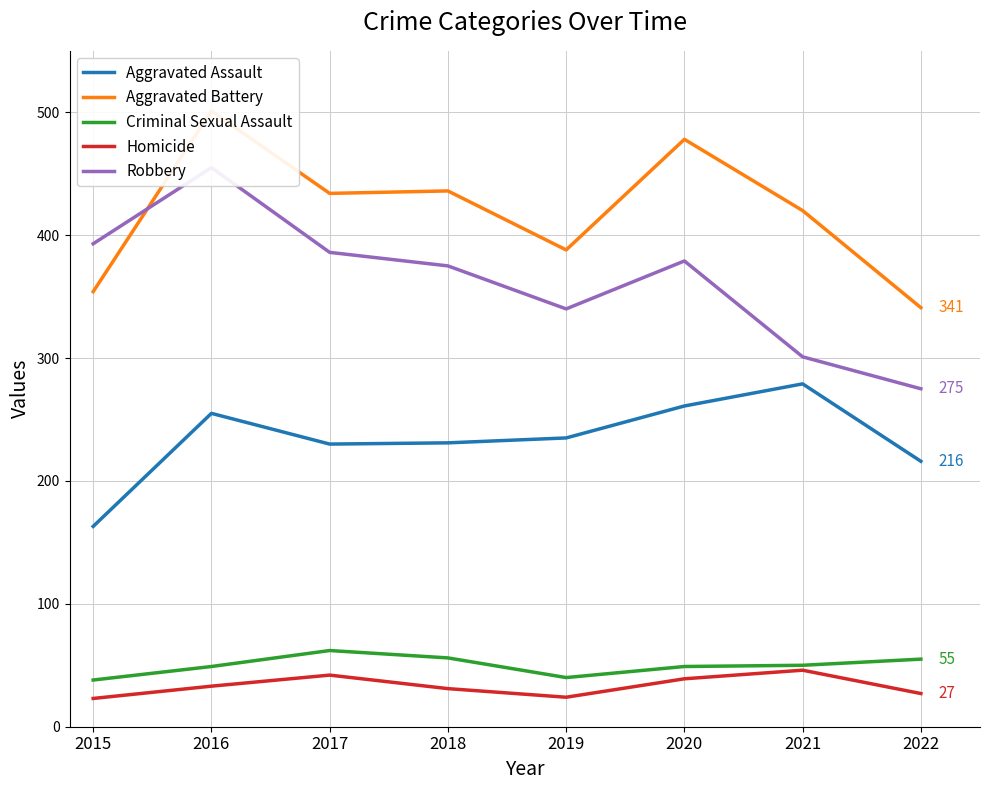

What is the maximum value shown in the chart?

501